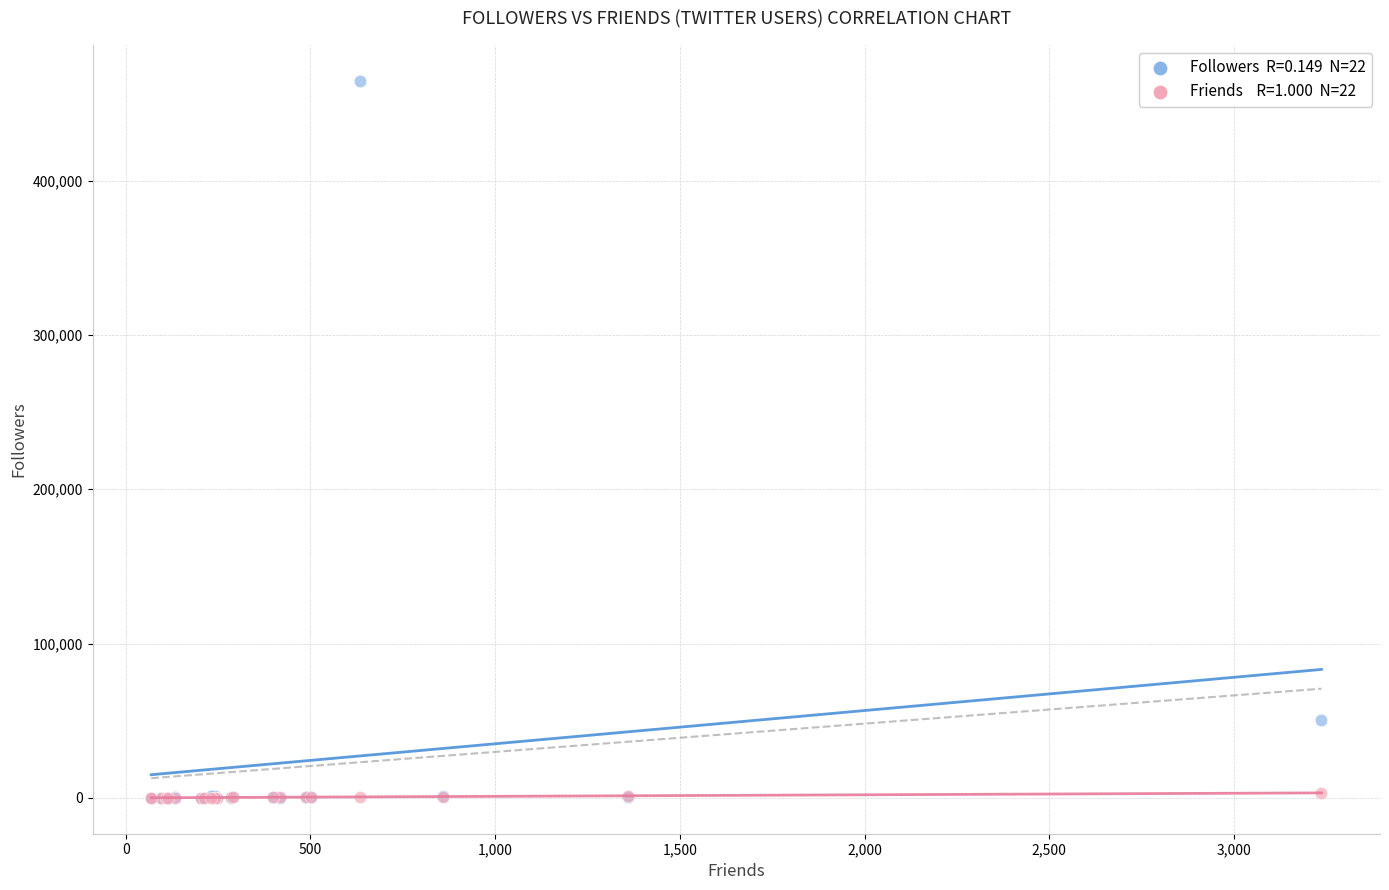

Across all series, what Y value is closest to 232318?

50446